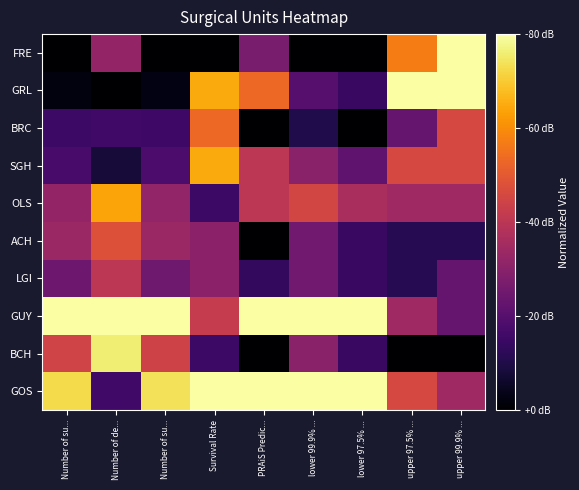

List the series in order of their peak value, lowest first.

LGI, ACH, BRC, OLS, SGH, BCH, FRE, GRL, GUY, GOS